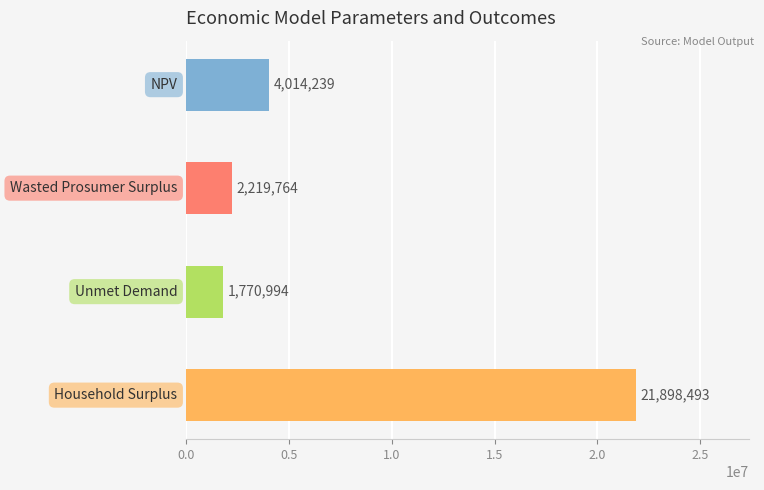

What is the greatest value displayed?

21898493.3